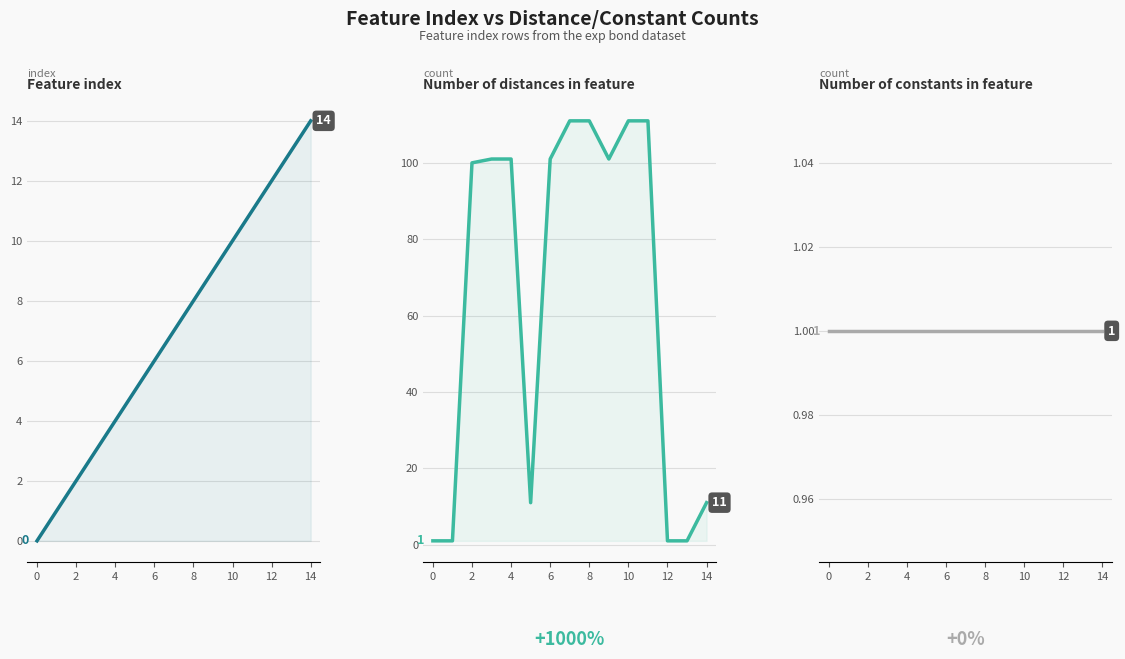

At how many categories does at least one series exceed 88?

9